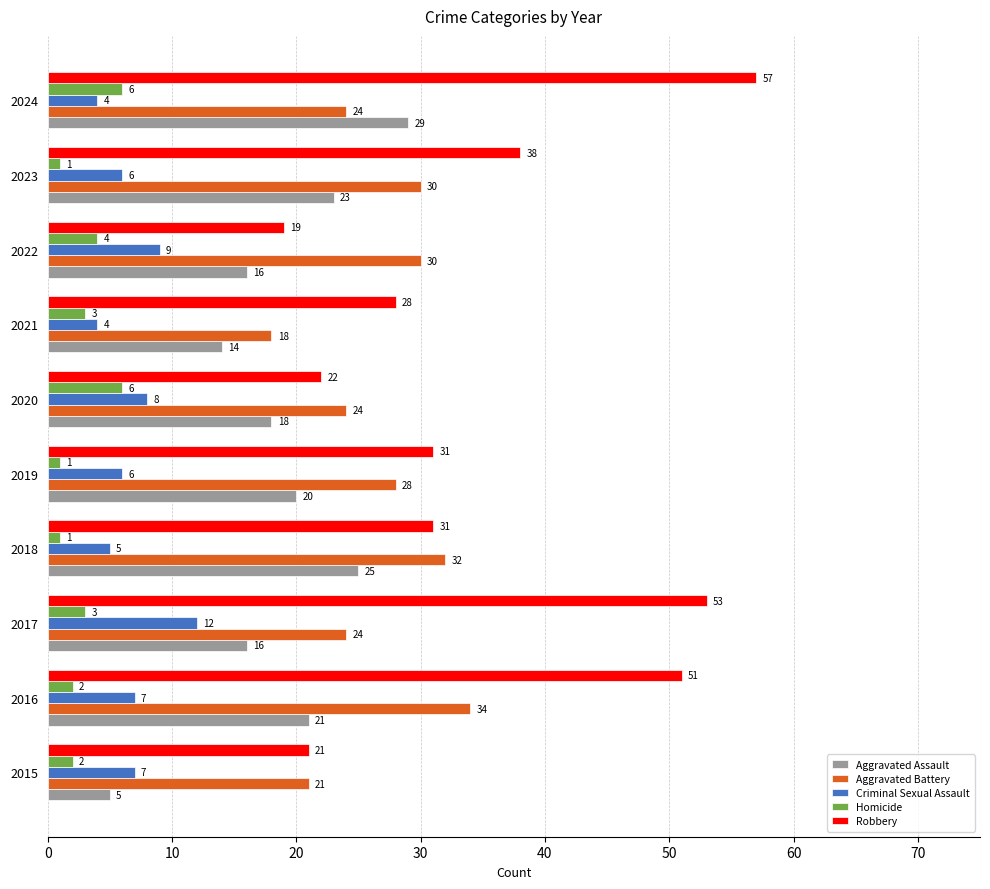

Rank the series by their maximum value, from highest to lowest.

Robbery, Aggravated Battery, Aggravated Assault, Criminal Sexual Assault, Homicide